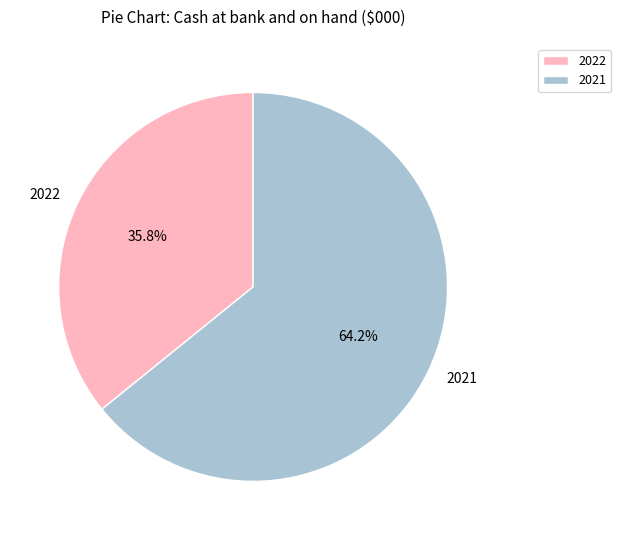

To the nearest percent, what is the combined percentage of 2022 and 2021?

100%